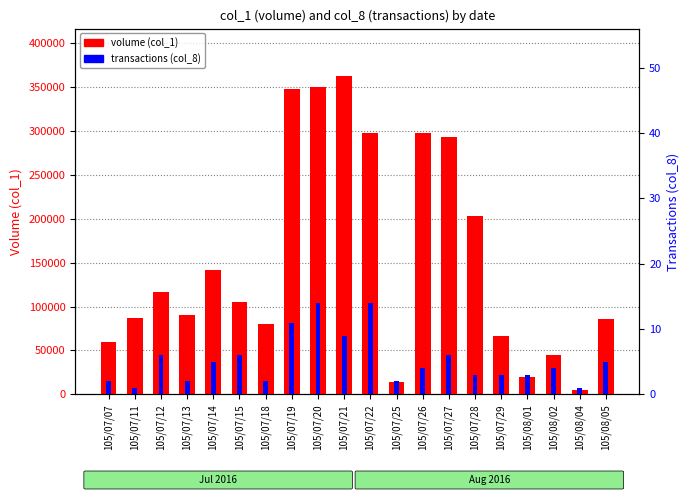

Rank the series by their maximum value, from lowest to highest.

transactions (col_8), volume (col_1)